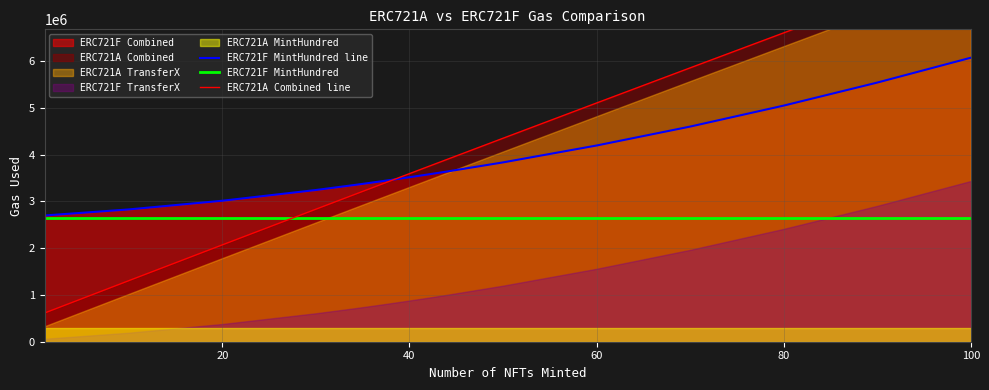

Which series has the widest spread of values?

ERC721A Combined line